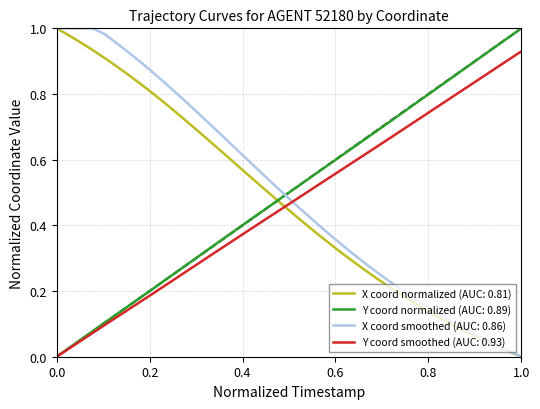

Which series ends up on top after the final intersection of Y coord smoothed (AUC: 0.93) and X coord smoothed (AUC: 0.86)?

Y coord smoothed (AUC: 0.93)